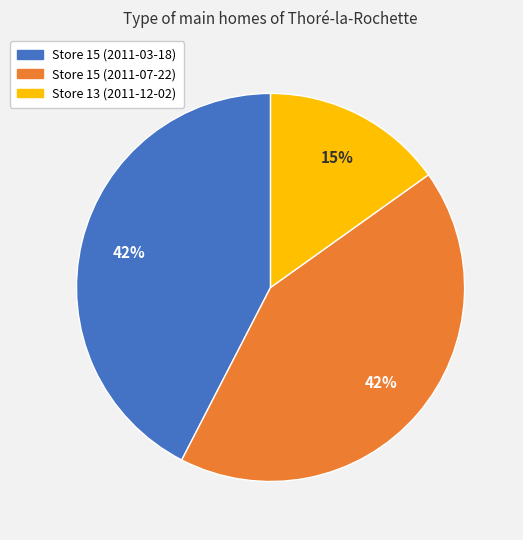

The Store 15 (2011-07-22) slice represents 52% of the pie. True or false?

False